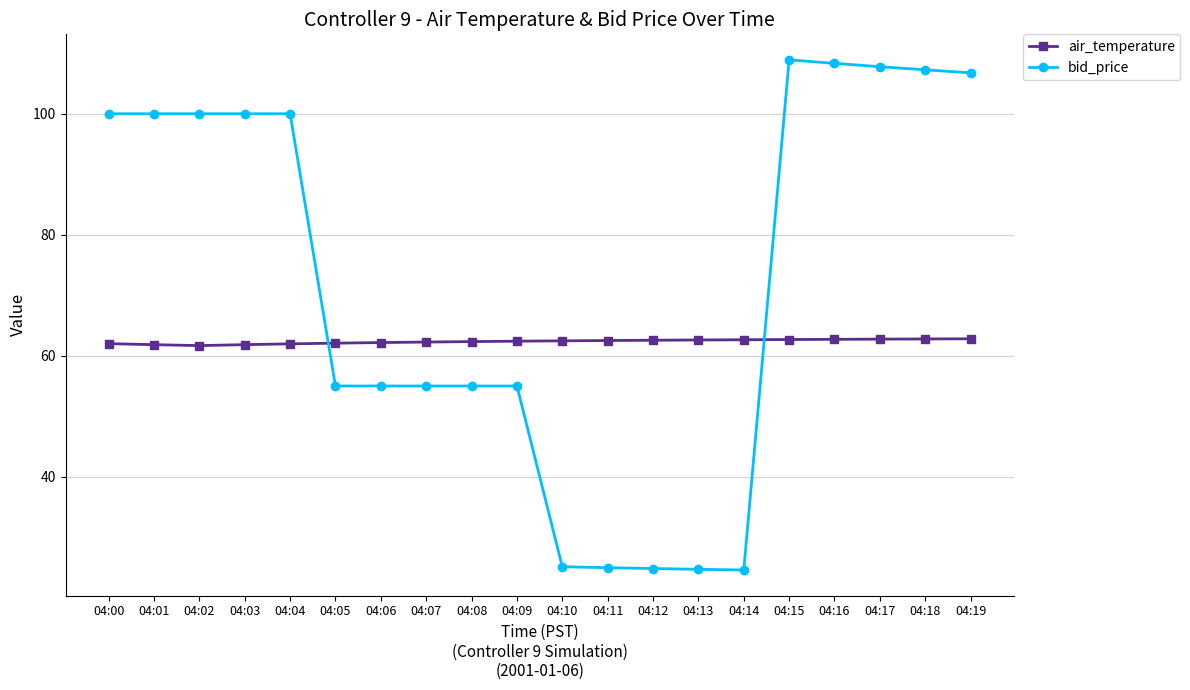

What is the total value across all series at 04:00?

162.0